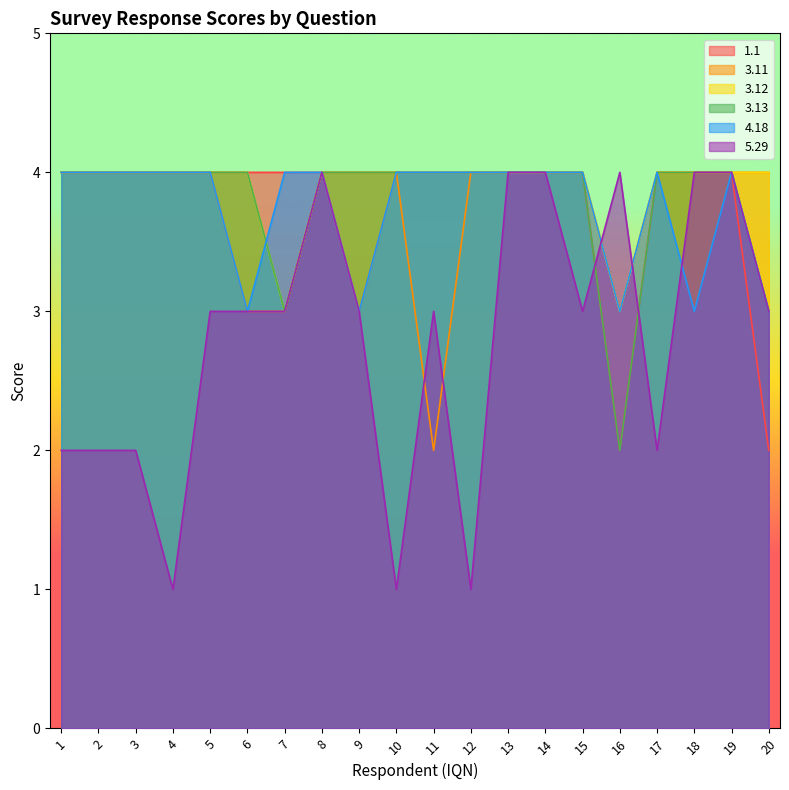

How many values in the 3.13 series are below 4?

3